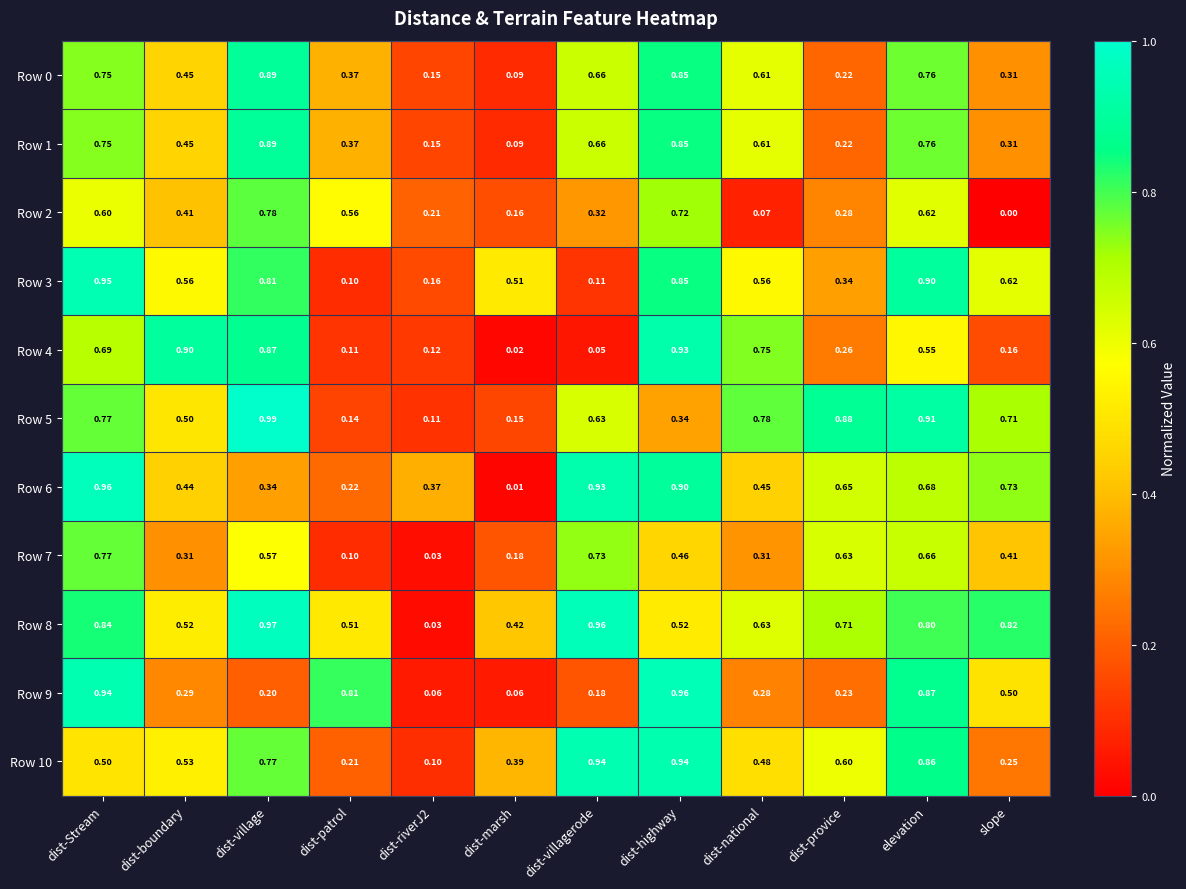

At which category is the sum across all series the highest?

dist-Stream